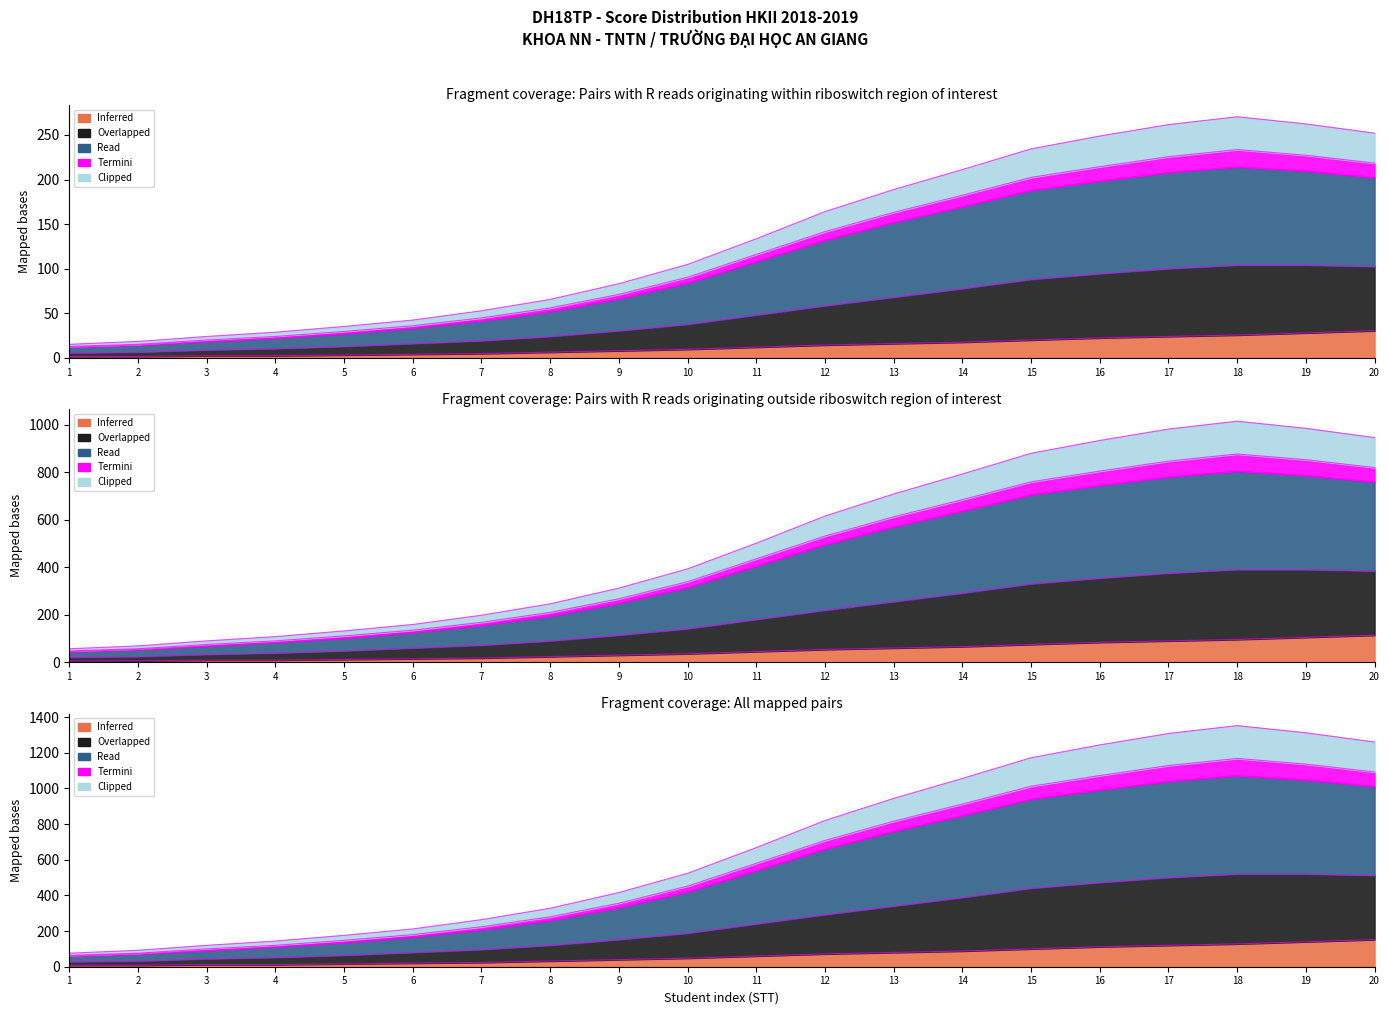

Between 3 and 16, which is larger?

16